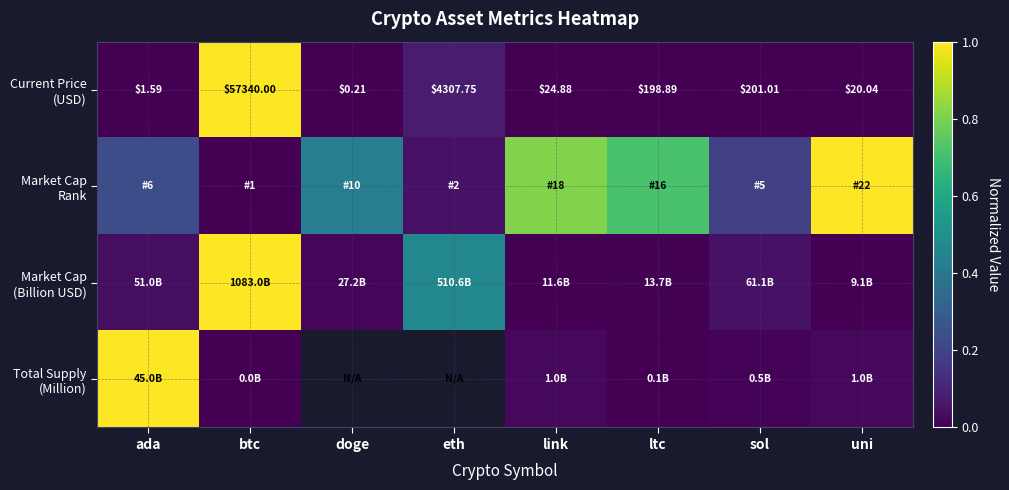

Which series has the largest total across all categories?

Market Cap Rank